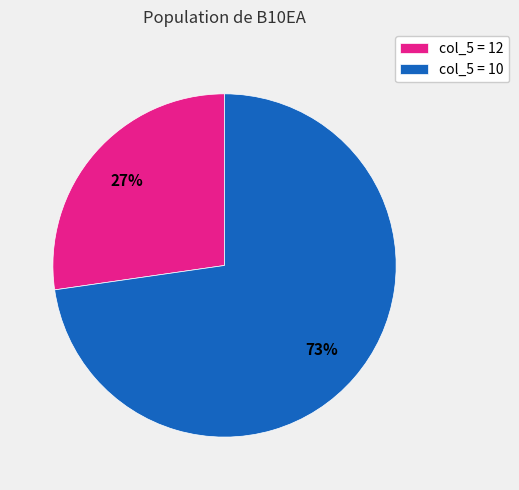

How many segments does this pie chart have?

2